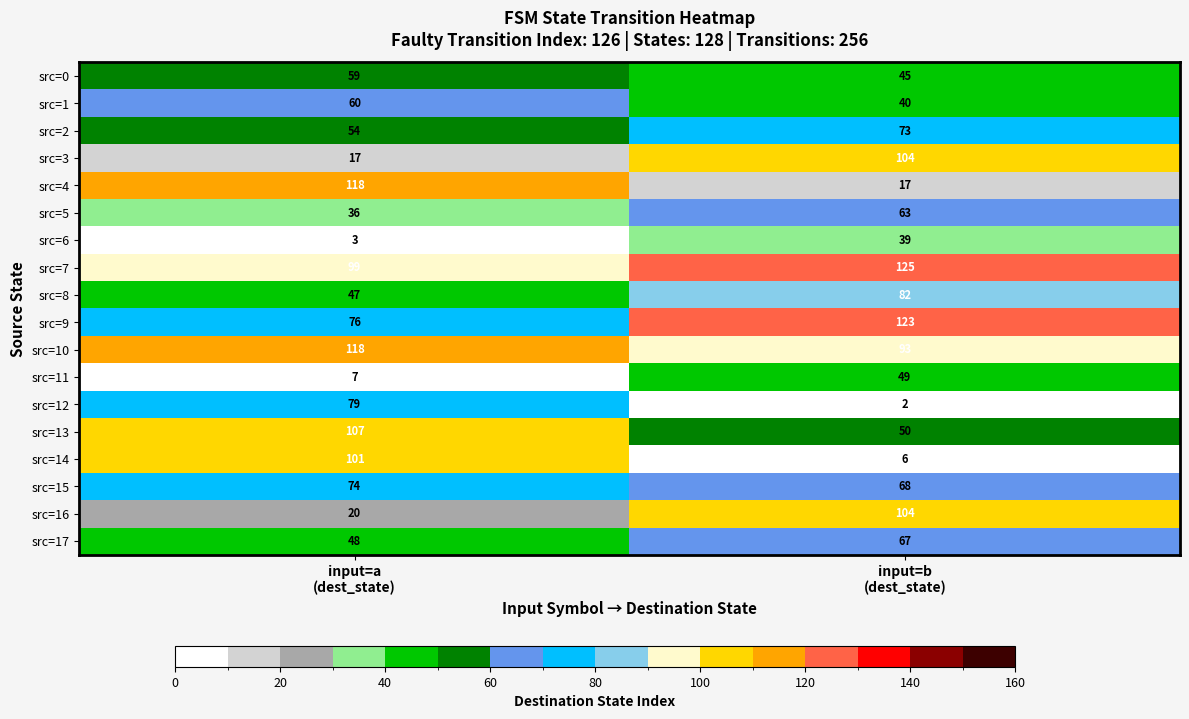

Which series has the largest total across all categories?

src=7